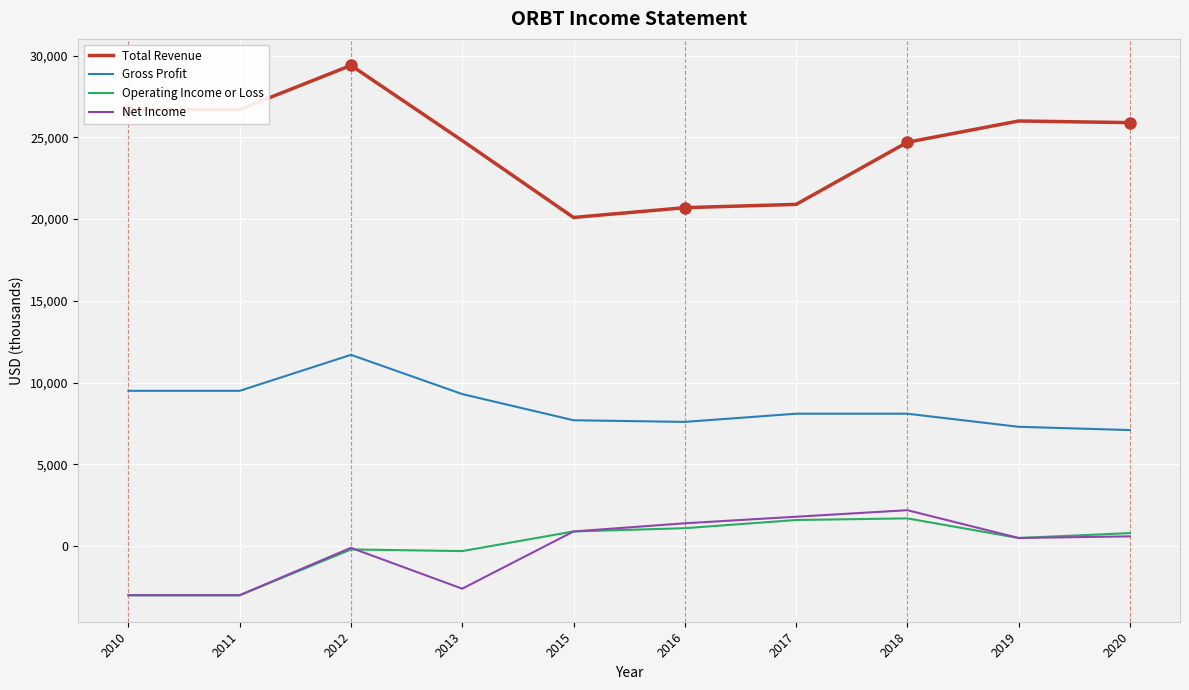

Which series has the largest total across all categories?

Total Revenue